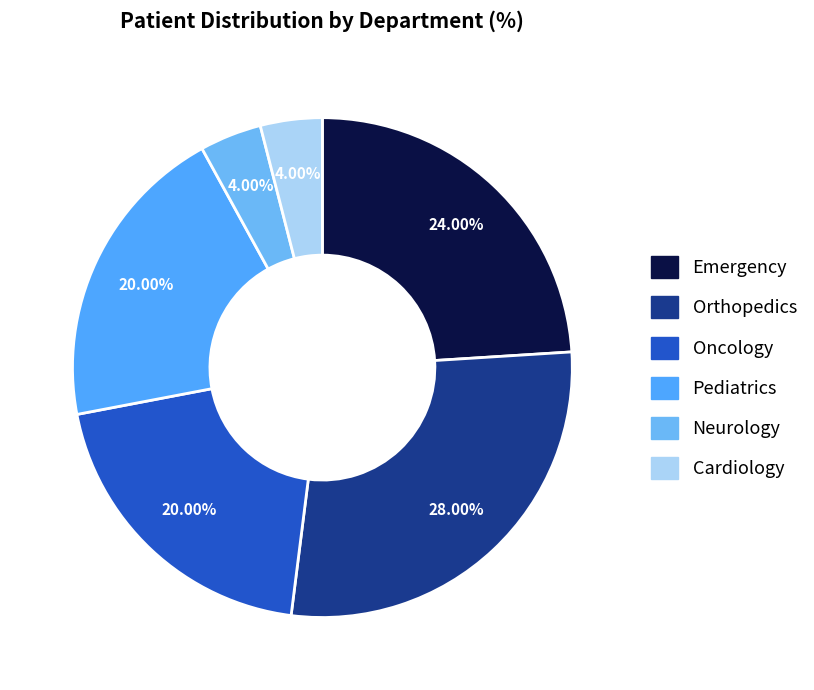

How many segments does this pie chart have?

6